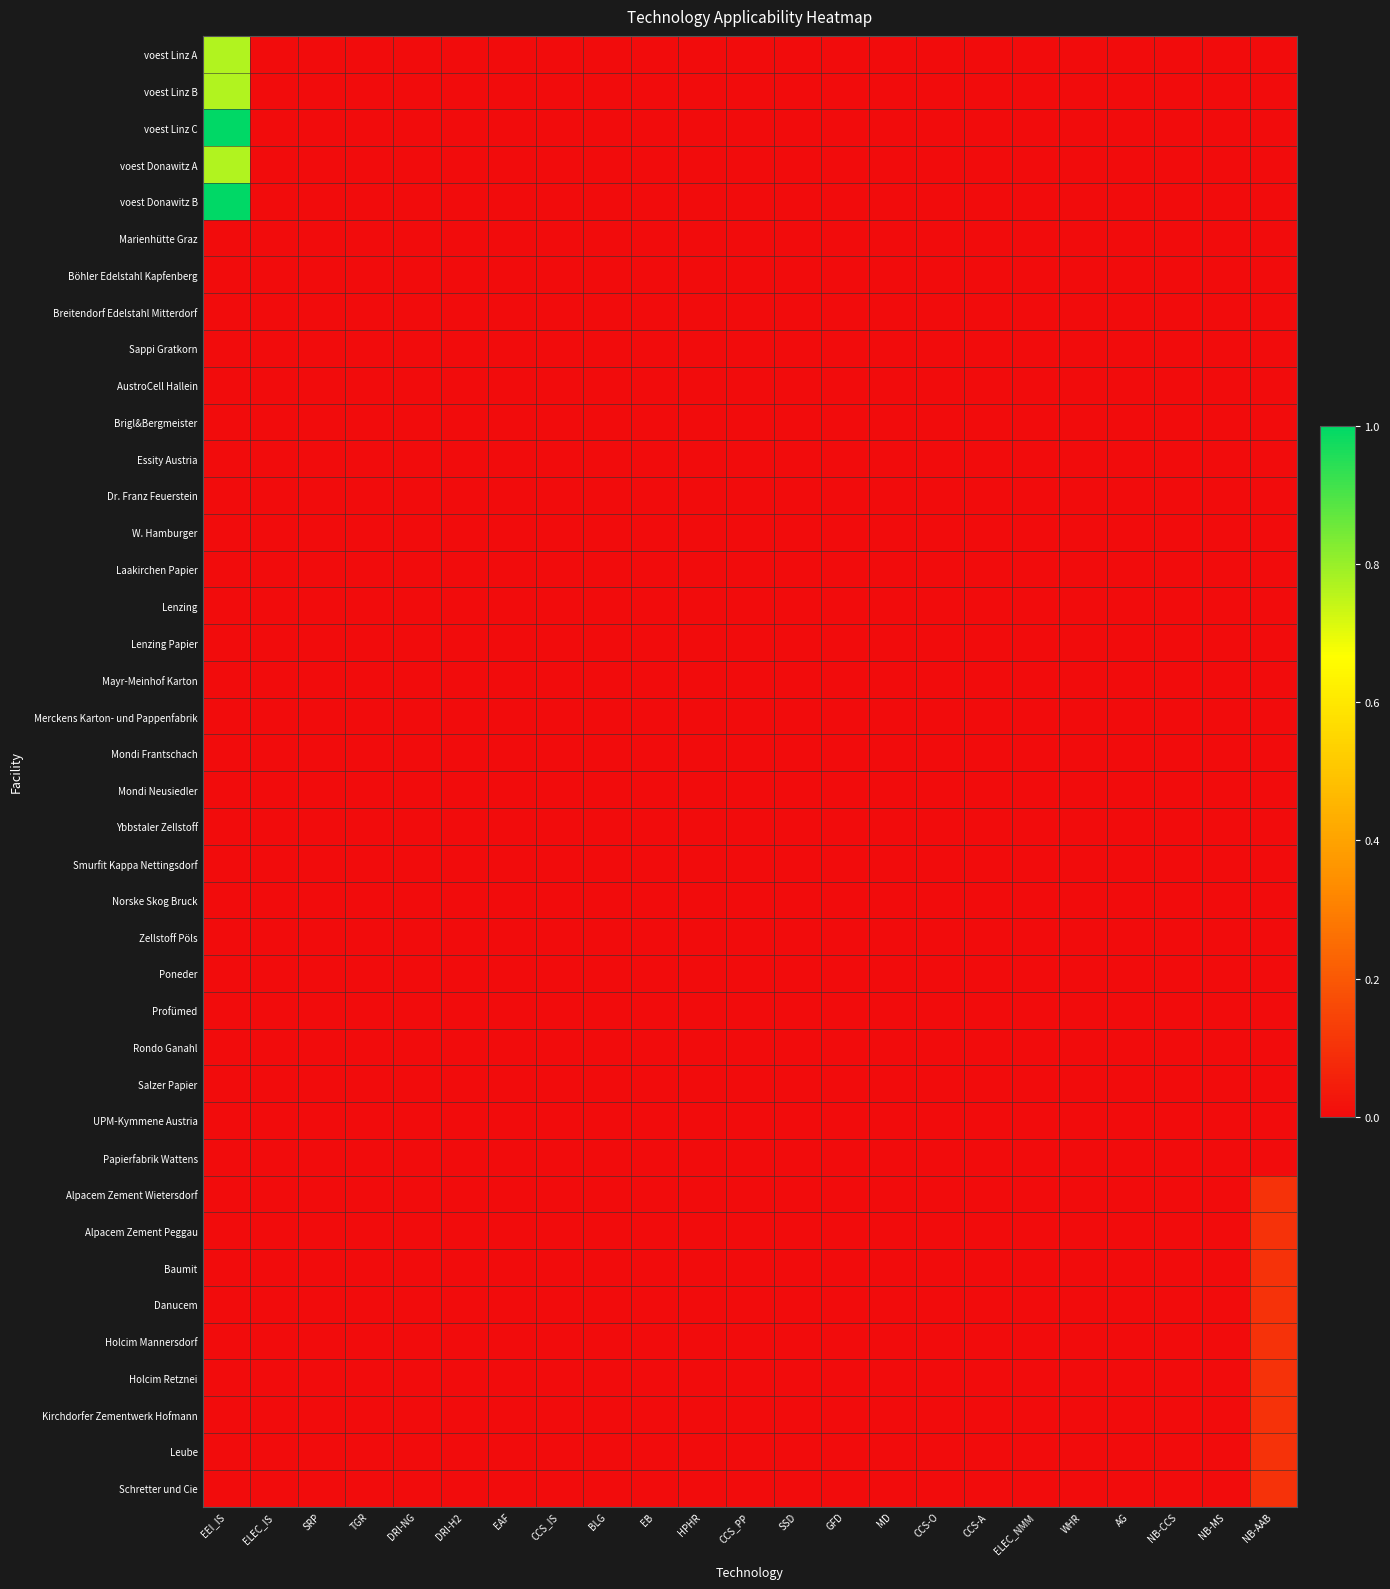

Rank the series by their maximum value, from lowest to highest.

Marienhütte Graz, Böhler Edelstahl Kapfenberg, Breitendorf Edelstahl Mitterdorf, Sappi Gratkorn, AustroCell Hallein, Brigl&Bergmeister, Essity Austria, Dr. Franz Feuerstein, W. Hamburger, Laakirchen Papier, Lenzing, Lenzing Papier, Mayr-Meinhof Karton, Merckens Karton- und Pappenfabrik, Mondi Frantschach, Mondi Neusiedler, Ybbstaler Zellstoff, Smurfit Kappa Nettingsdorf, Norske Skog Bruck, Zellstoff Pöls, Poneder, Profümed, Rondo Ganahl, Salzer Papier, UPM-Kymmene Austria, Papierfabrik Wattens, Alpacem Zement Wietersdorf, Alpacem Zement Peggau, Baumit, Danucem, Holcim Mannersdorf, Holcim Retznei, Kirchdorfer Zementwerk Hofmann, Leube, Schretter und Cie, voest Linz A, voest Linz B, voest Donawitz A, voest Linz C, voest Donawitz B